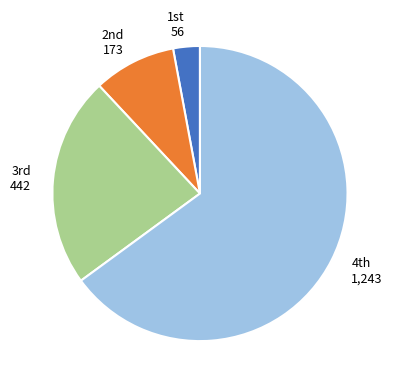

Is there a majority slice in this chart?

Yes